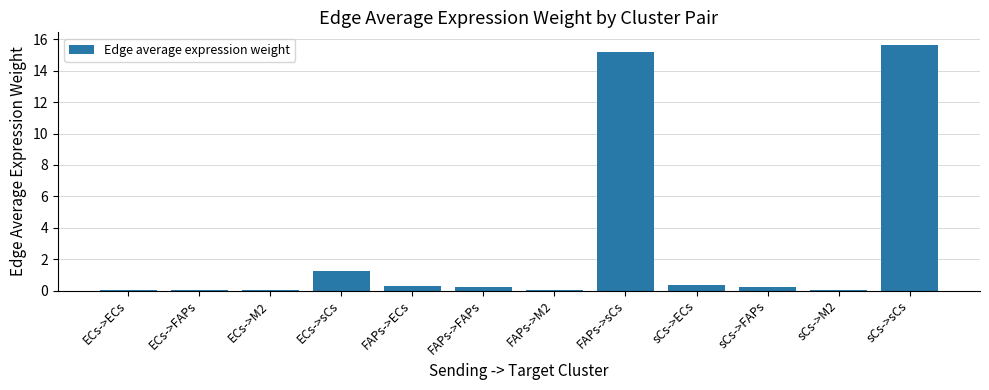

At which category does the chart reach its peak across all series?

sCs->sCs